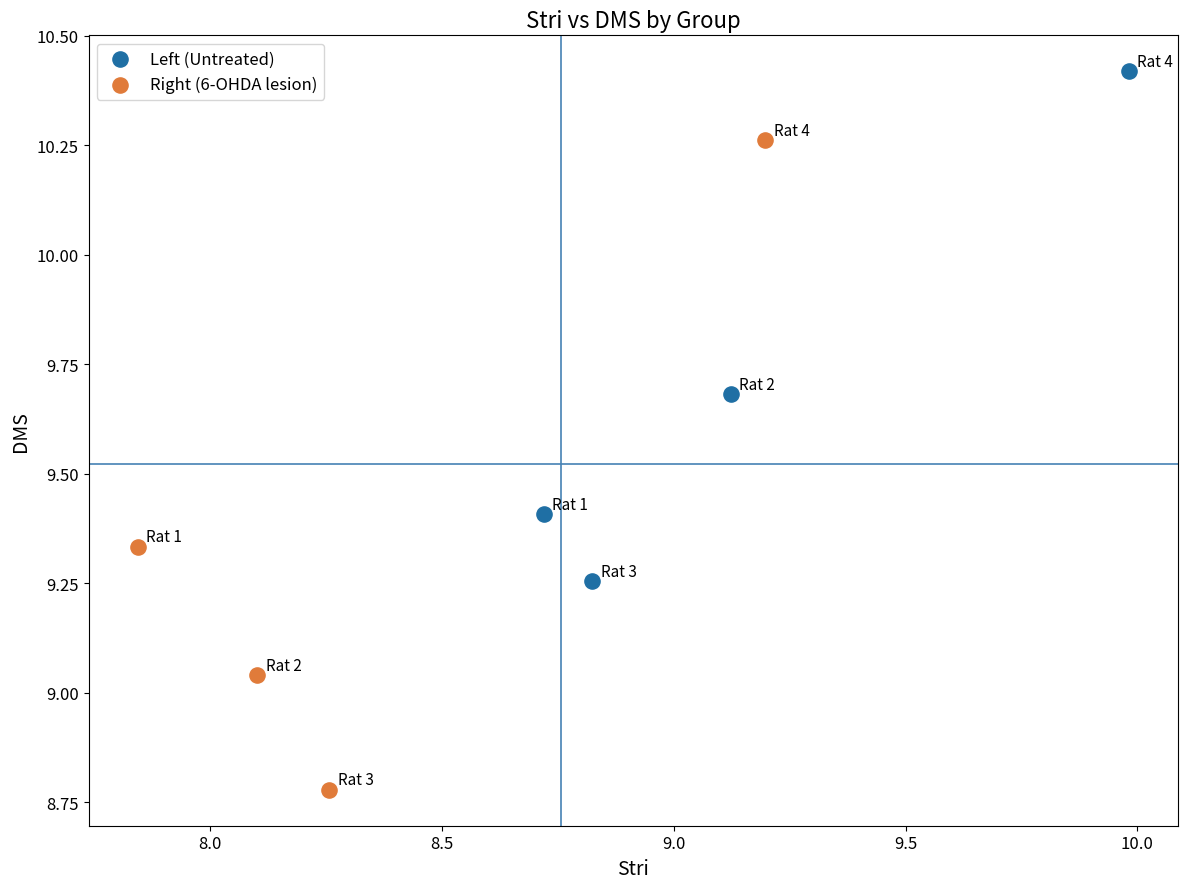

Which series contains the highest Y value?

Left (Untreated)